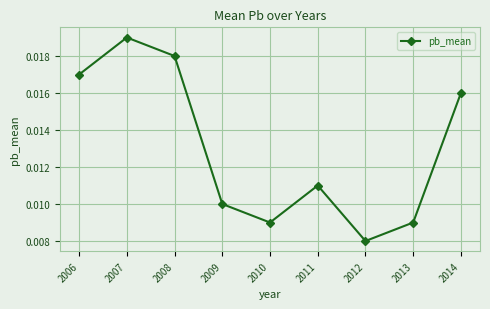

How many values are between 0 and 1?

9